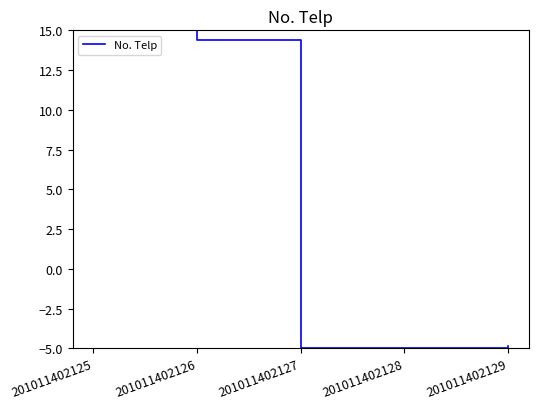

Is it true that the value at 201011402128 is -8.3?

False